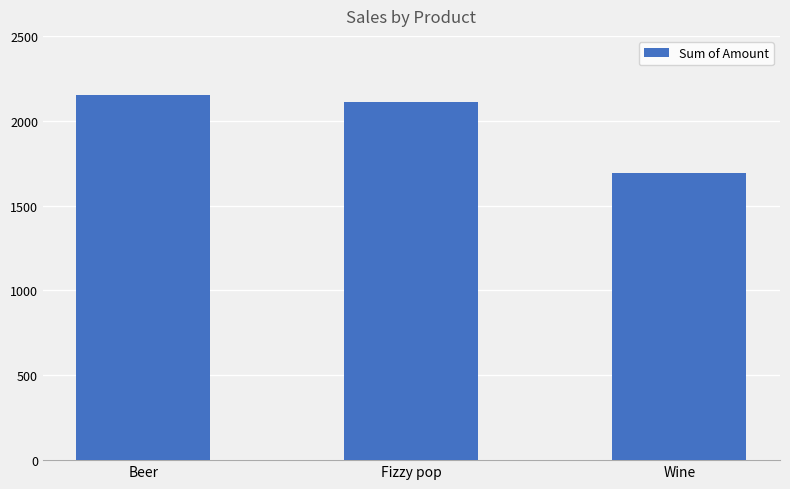

How many bars are there in total?

3